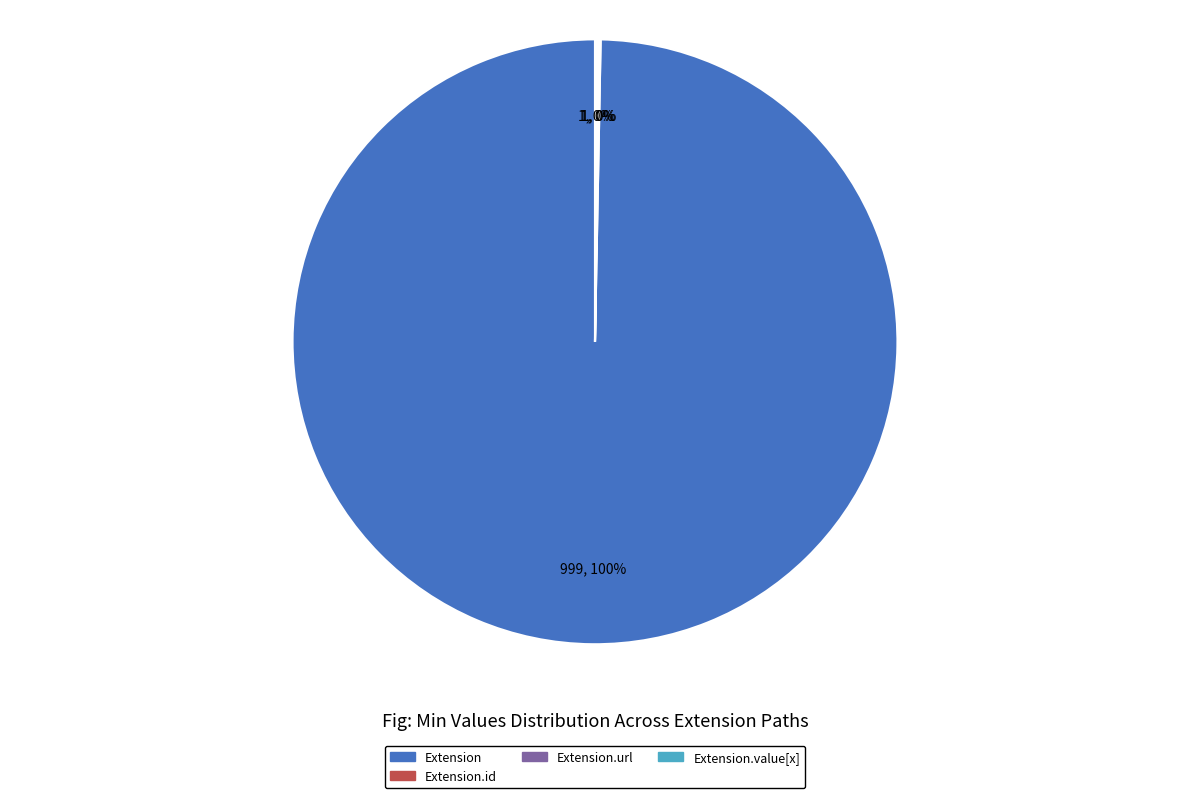

To the nearest percent, what is the average slice percentage?

25%